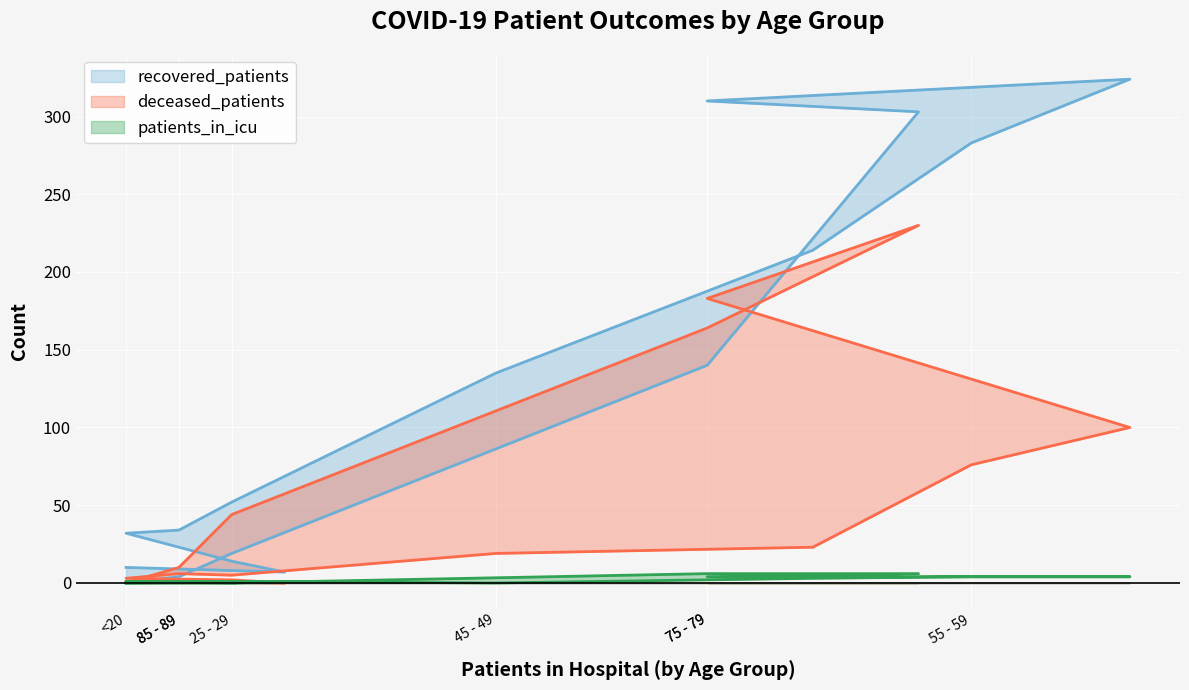

What is the sum of all patients_in_icu values?

31